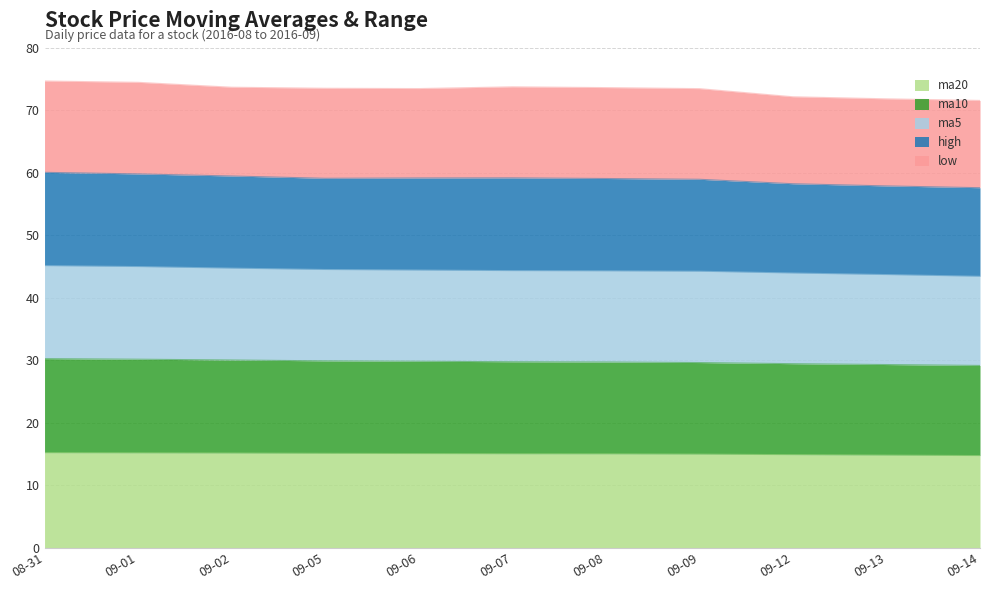

What is the total value across all series at 09-06?

73.4